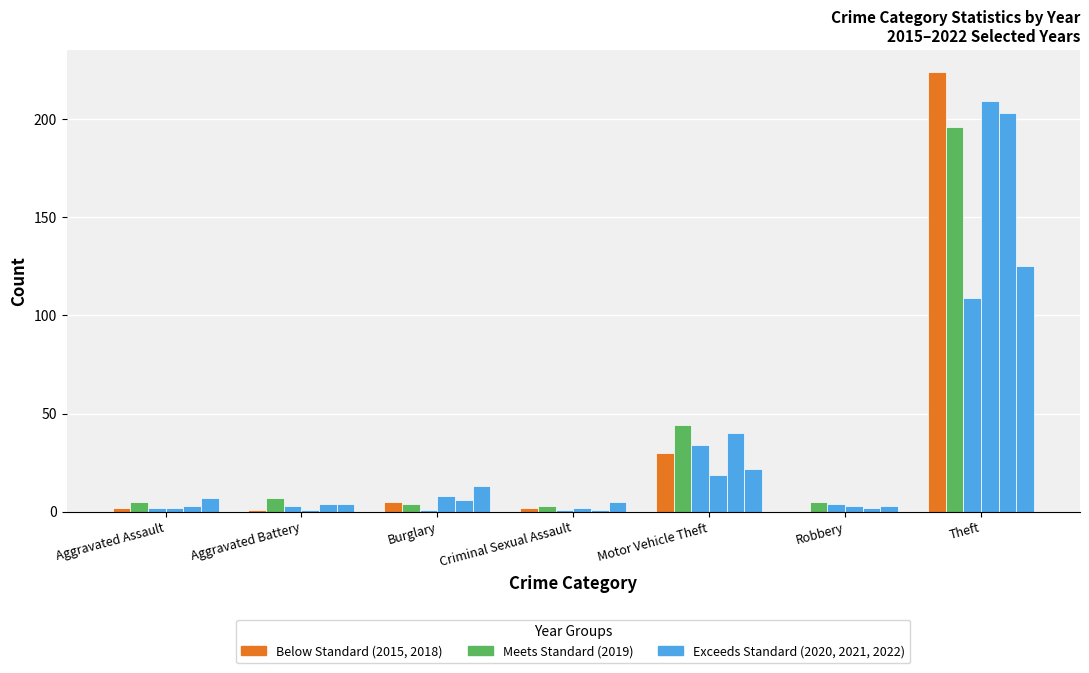

What position from the left is Burglary?

3